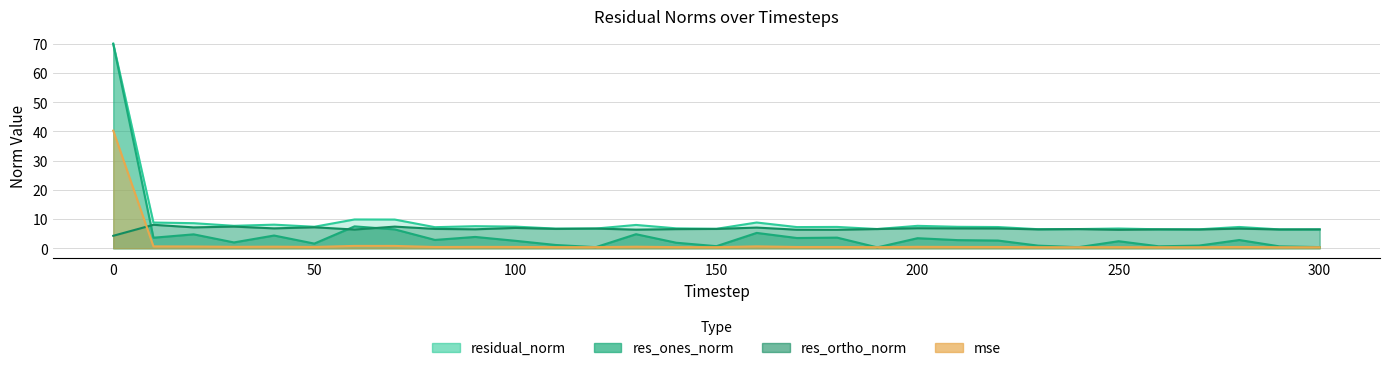

Which has a higher value, 70 or 10?

70